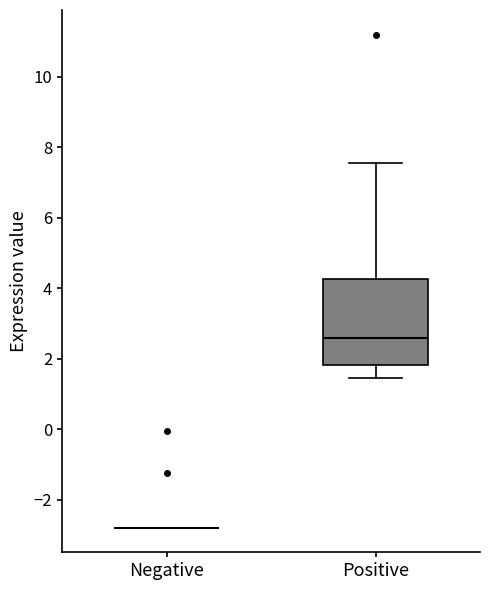

Reading left to right, transcribe this box plot: for each box, give where its median line is, the range the box spans, and where its two whiskers end, as read against the y-axis. The values are not printed on the chart, so give them approximately, as read against the axis.

Negative: box collapsed to a line at -2.8, whiskers -2.8 to -2.8
Positive: median 2.6, box 1.8 to 4.2, whiskers 1.4 to 7.6